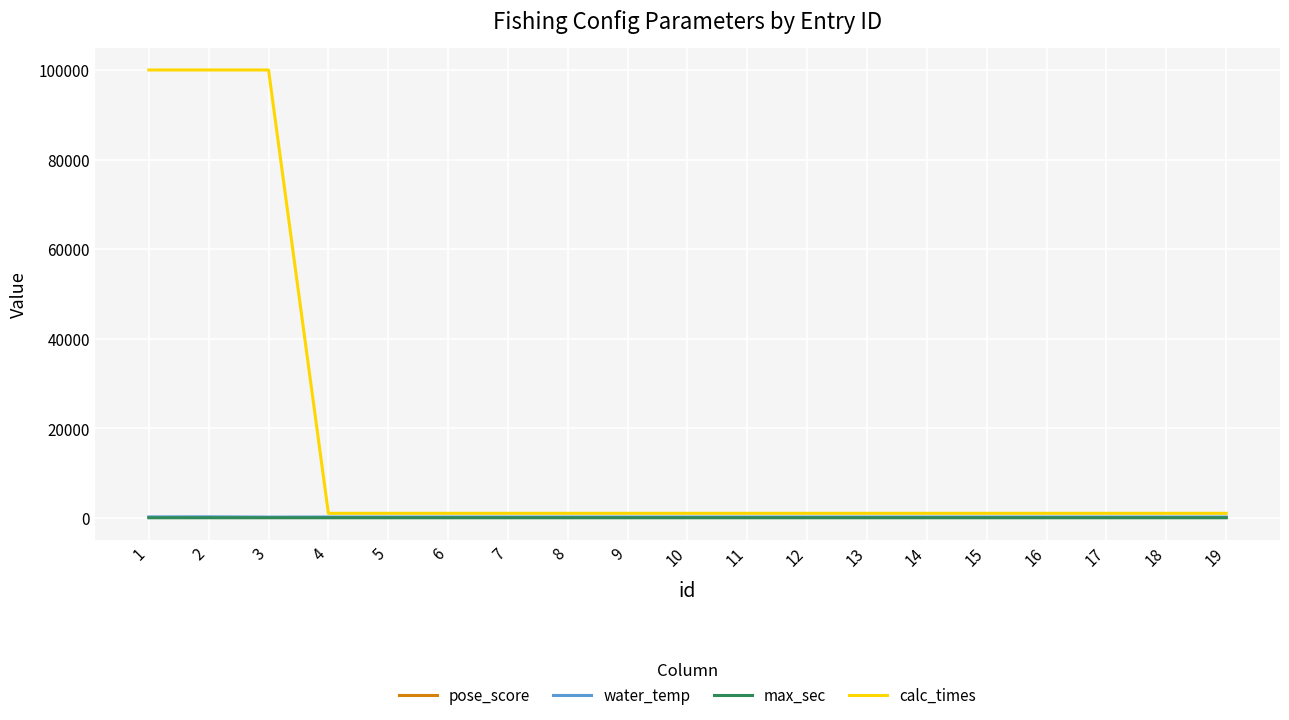

Which series has the largest total across all categories?

calc_times